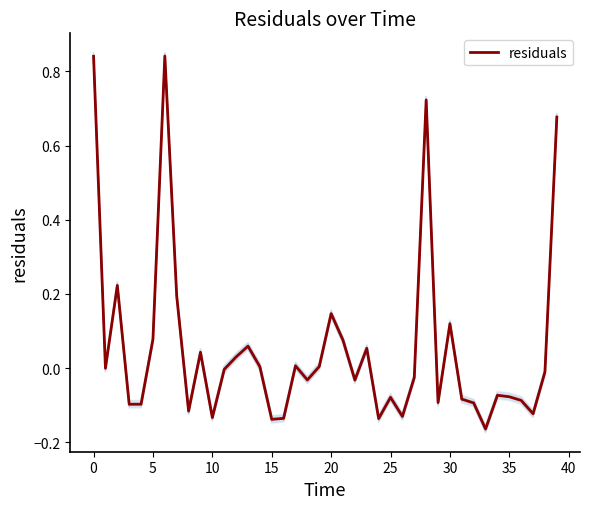

What is the label of the 25th point from the right?

15